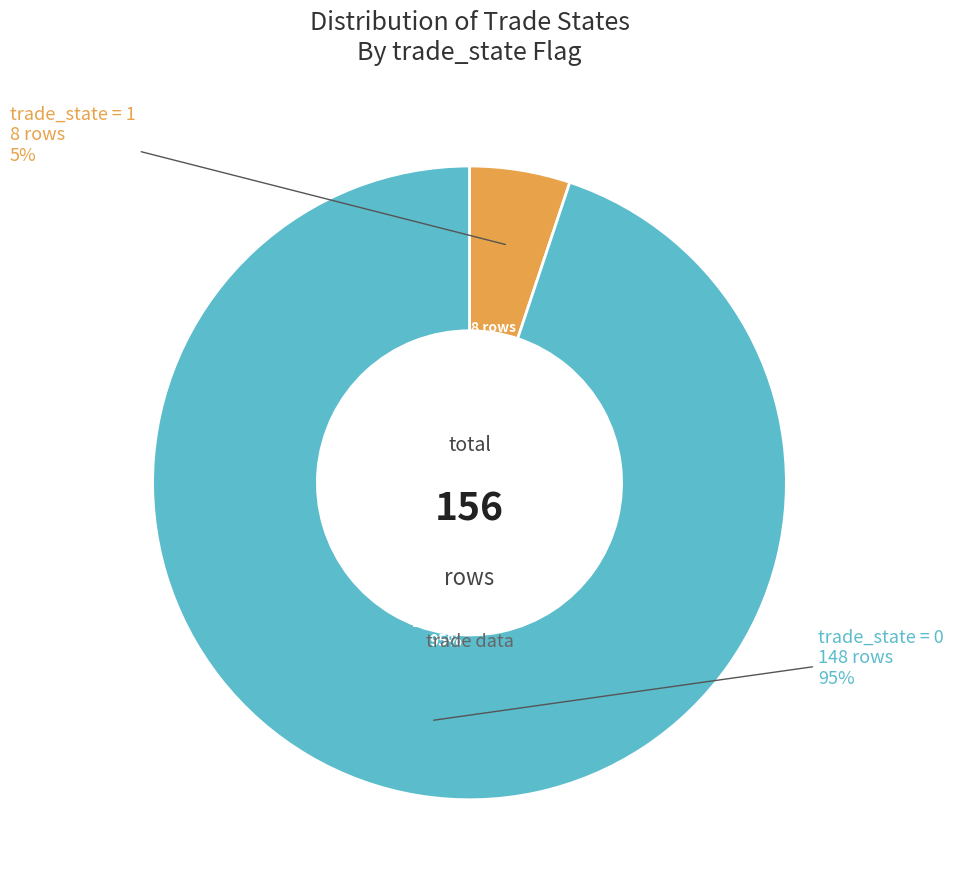

How many segments does this pie chart have?

2